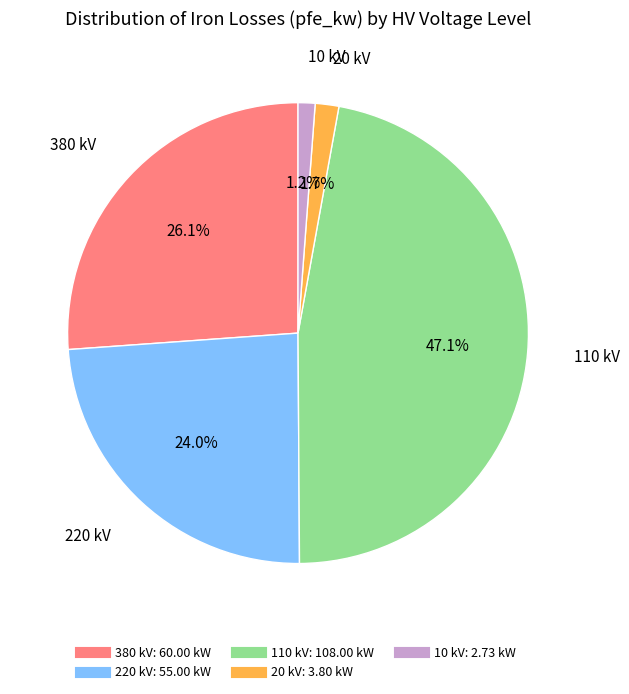

To the nearest percent, what is the combined percentage of 20 kV and 10 kV?

3%